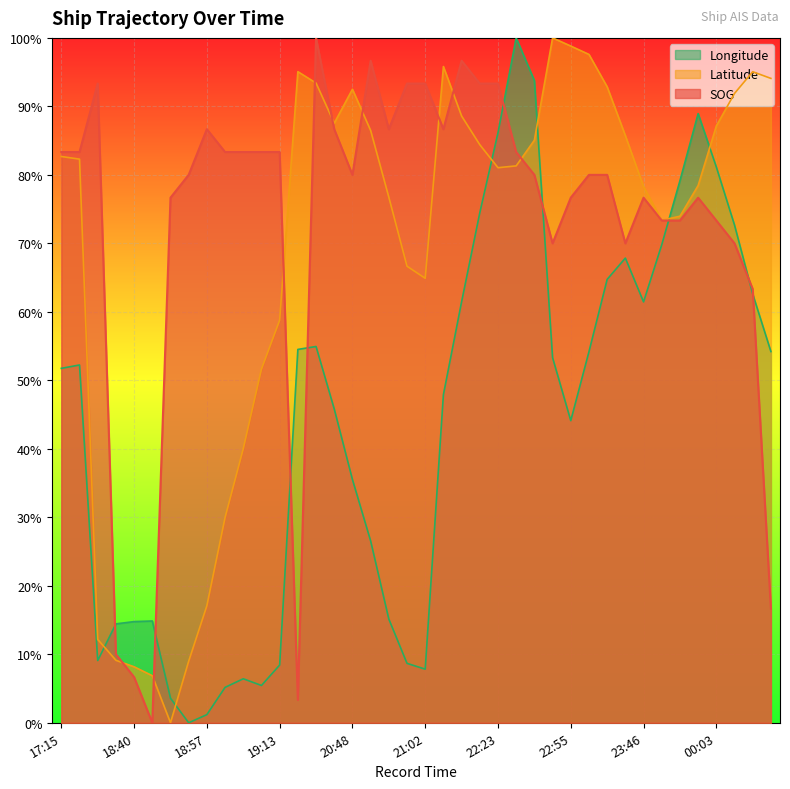

Reading left to right, what are all the values shown in this chart?

SOG: 0.8	0.8	0.9	0.1	0.1	0.0	0.8	0.8	0.9	0.8	0.8	0.8	0.8	0.0	1.0	0.9	0.8	1.0	0.9	0.9	0.9	0.9	1.0	0.9	0.9	0.8	0.8	0.7	0.8	0.8	0.8	0.7	0.8	0.7	0.7	0.8	0.7	0.7	0.6	0.2
Latitude: 0.8	0.8	0.1	0.1	0.1	0.1	0.0	0.1	0.2	0.3	0.4	0.5	0.6	1.0	0.9	0.9	0.9	0.9	0.8	0.7	0.6	1.0	0.9	0.8	0.8	0.8	0.9	1.0	1.0	1.0	0.9	0.9	0.8	0.7	0.7	0.8	0.9	0.9	1.0	0.9
Longitude: 0.5	0.5	0.1	0.1	0.1	0.1	0.0	0.0	0.0	0.1	0.1	0.1	0.1	0.5	0.5	0.5	0.4	0.3	0.2	0.1	0.1	0.5	0.6	0.7	0.9	1.0	0.9	0.5	0.4	0.5	0.6	0.7	0.6	0.7	0.8	0.9	0.8	0.7	0.6	0.5